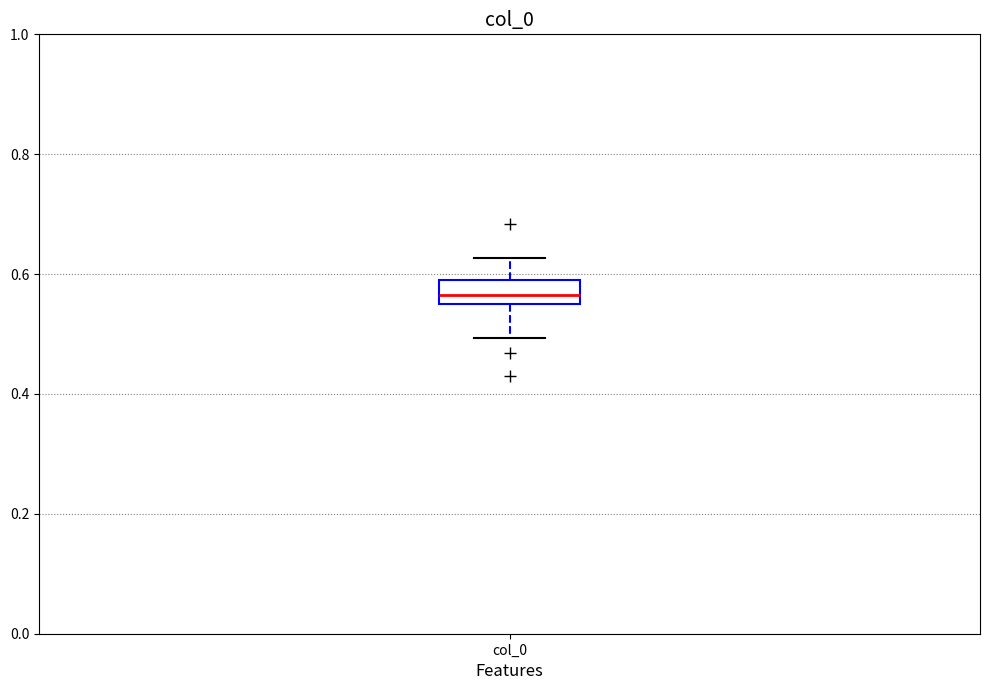

Transcribe this box plot: give where the median line is, the range the box spans, and where the two whiskers end, as read against the y-axis. The values are not printed on the chart, so give them approximately, as read against the axis.

median 0.56 (inside the box), box 0.56 to 0.60, whiskers 0.50 to 0.62